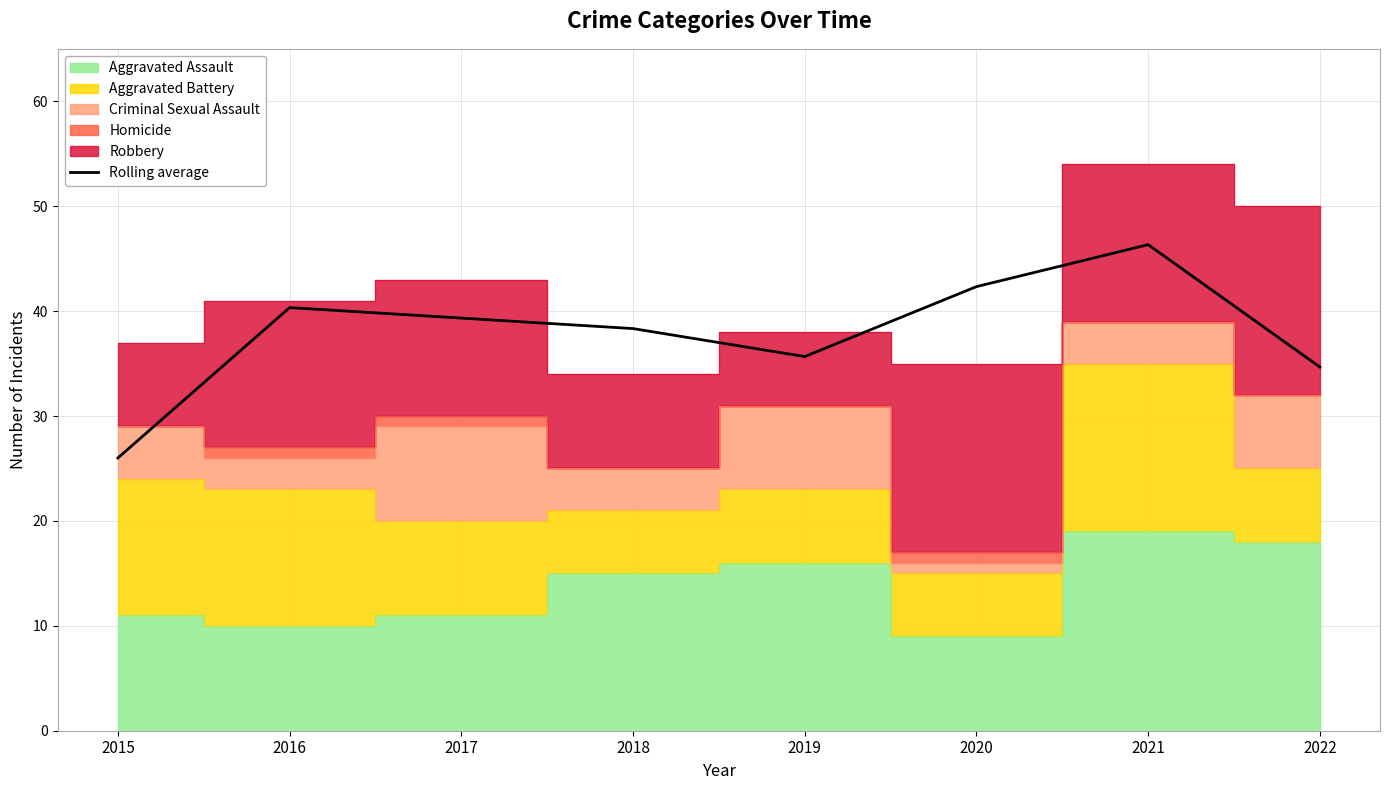

Which category has the highest value across all series?

2021